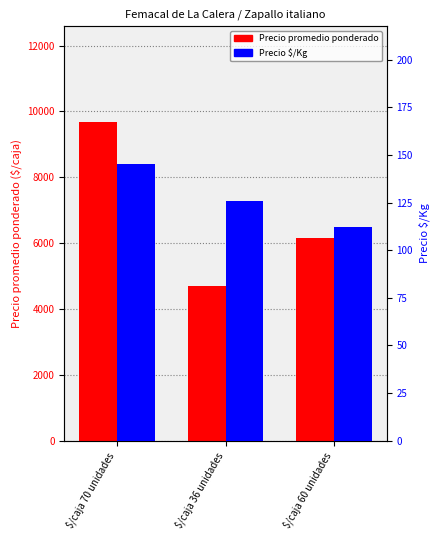

What is the maximum value shown in the chart?

9682